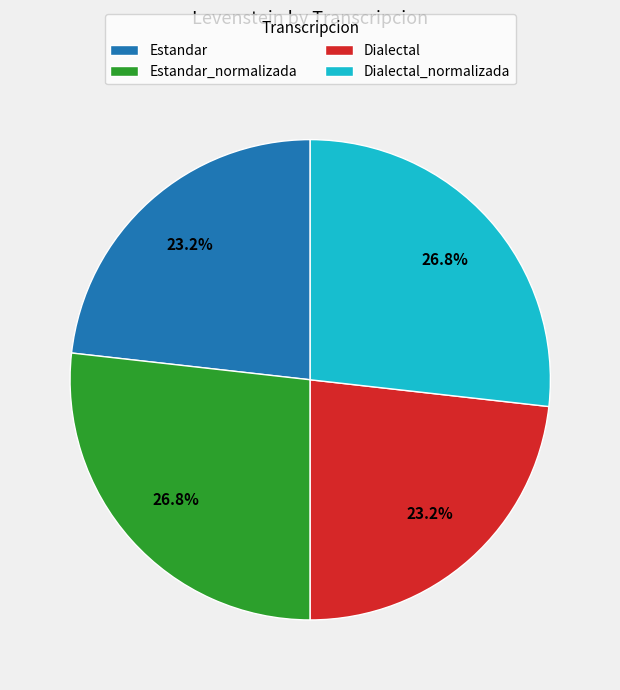

Is Dialectal the majority of the pie?

No